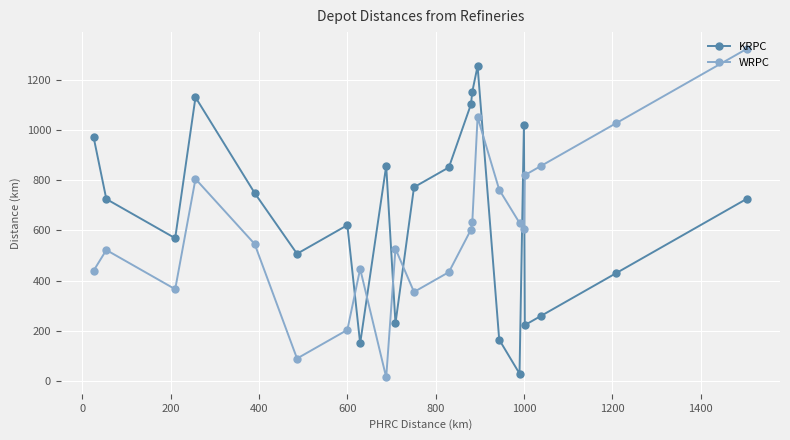

How many interior local peaks does the WRPC series have?

5